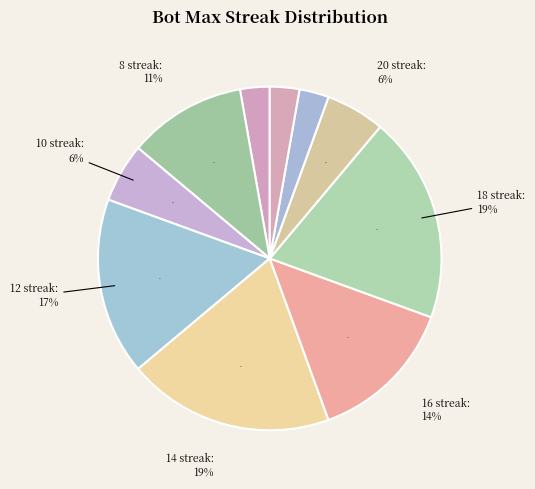

Which category has the biggest portion of the pie?

18